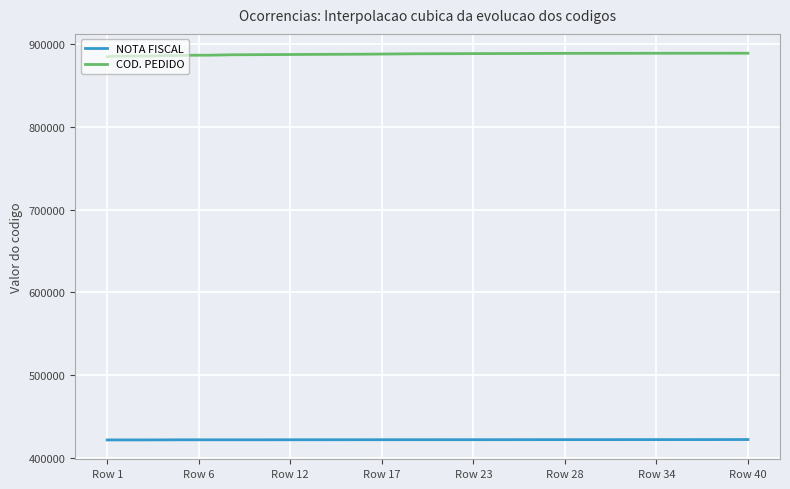

At how many categories does at least one series exceed 779085?

300